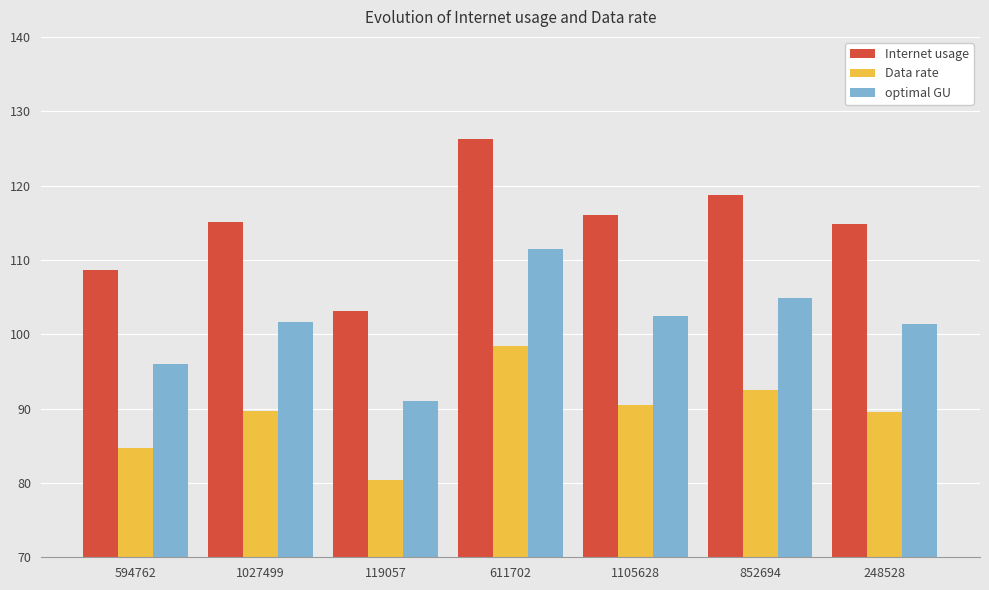

Which category has the lowest value across all series?

119057